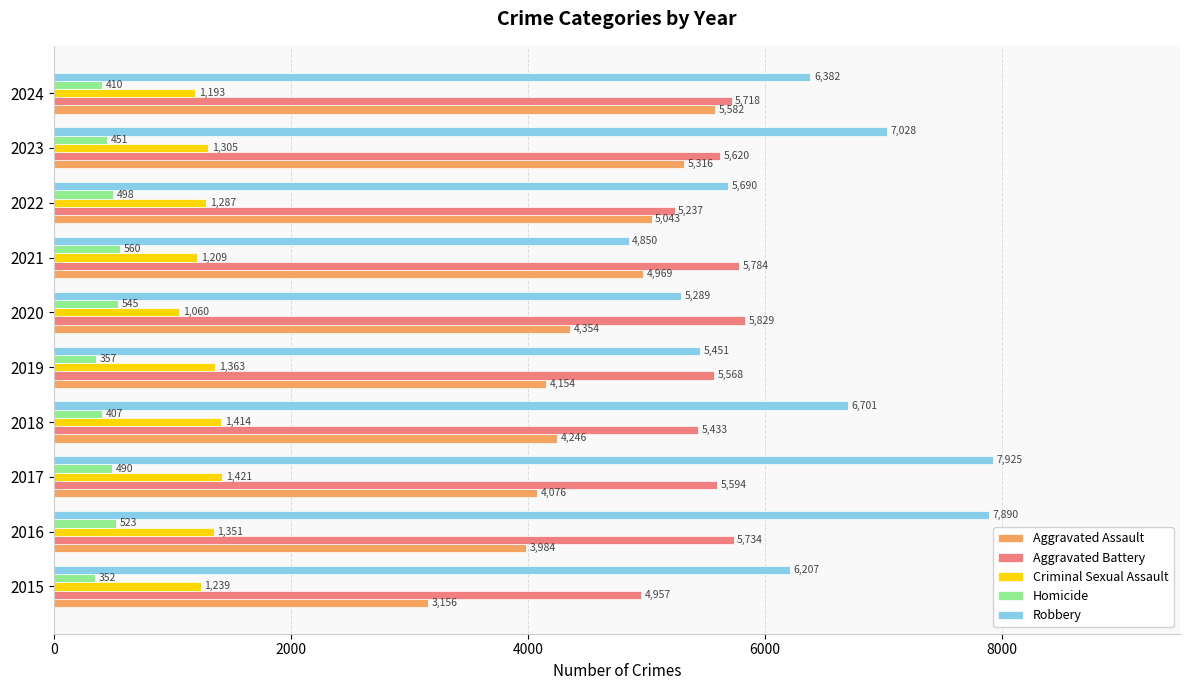

The value of Robbery at 2020 is 5289. True or false?

True